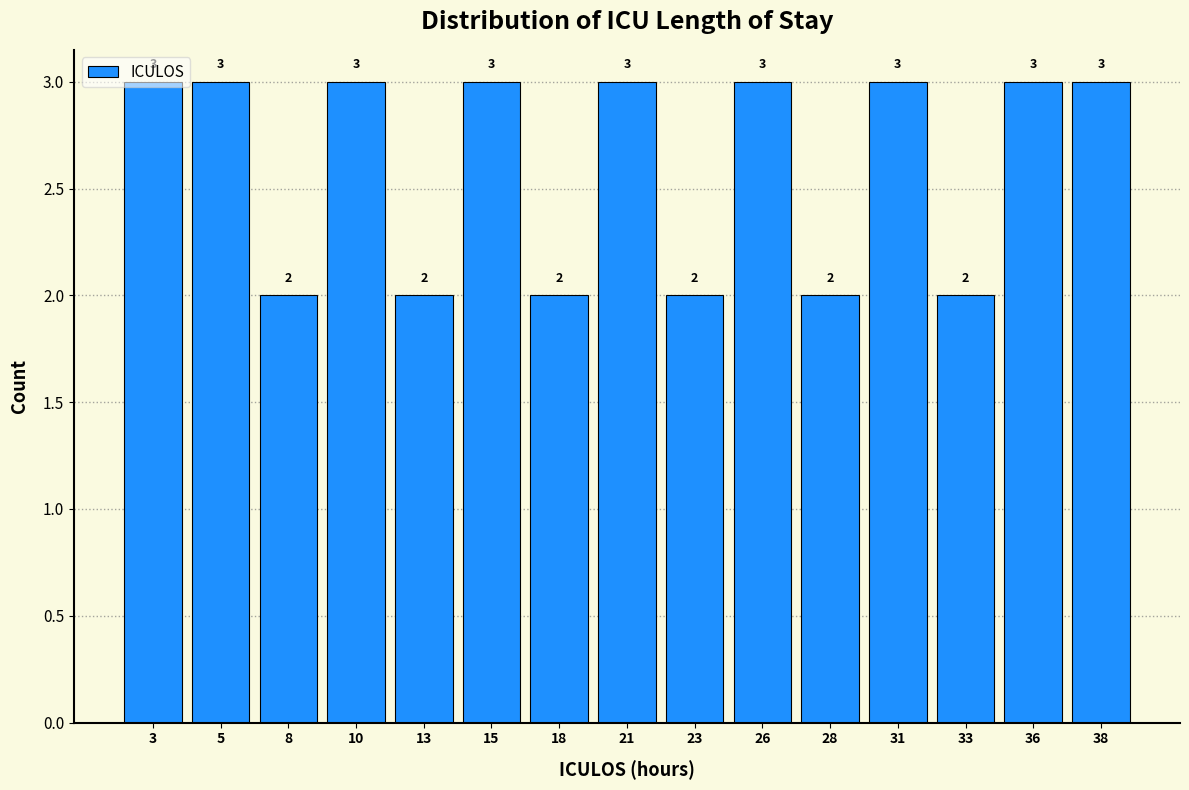

What is the sum of all values?

39